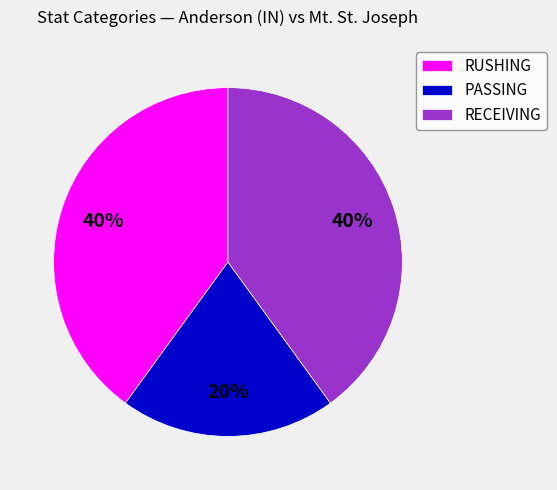

Is the sum of PASSING and RECEIVING greater than half?

Yes